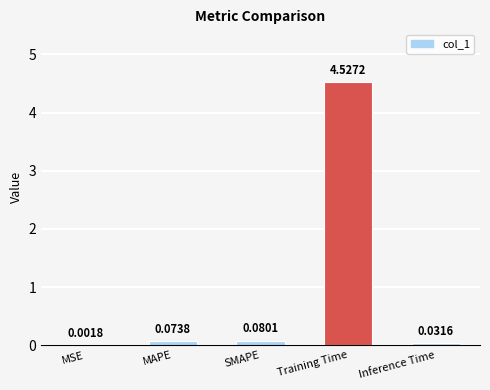

What is the sum of all values?

4.7